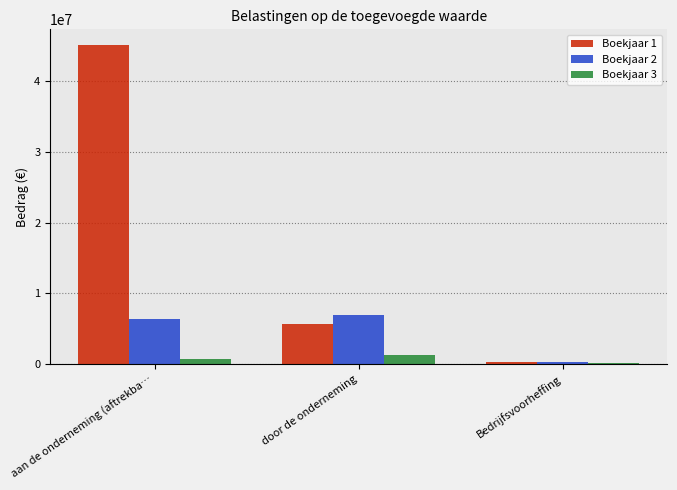

Which series has the largest total across all categories?

Boekjaar 1